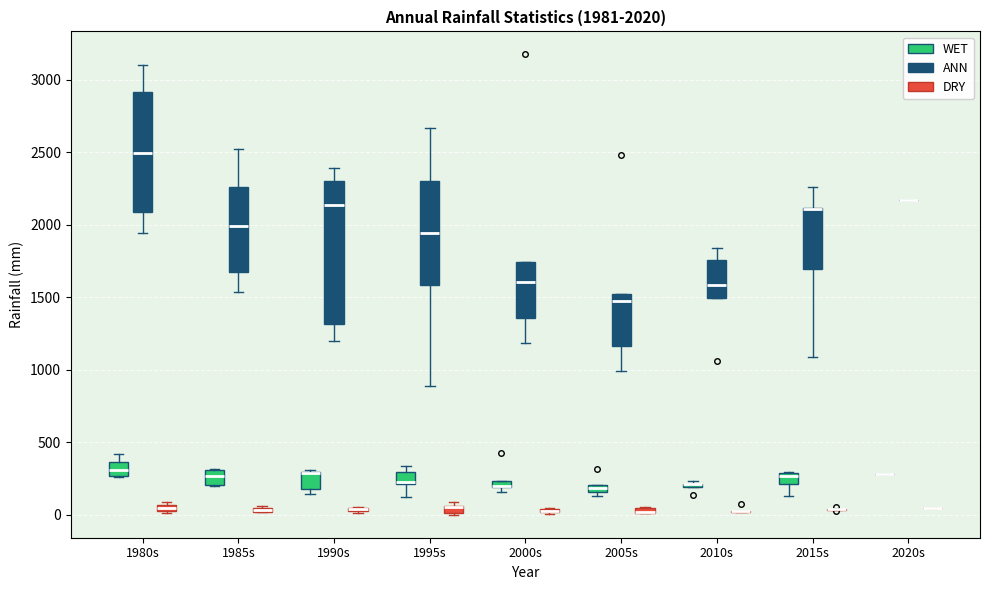

Which box is the tallest, from its lower edge to its upper edge?

1990s (ANN)